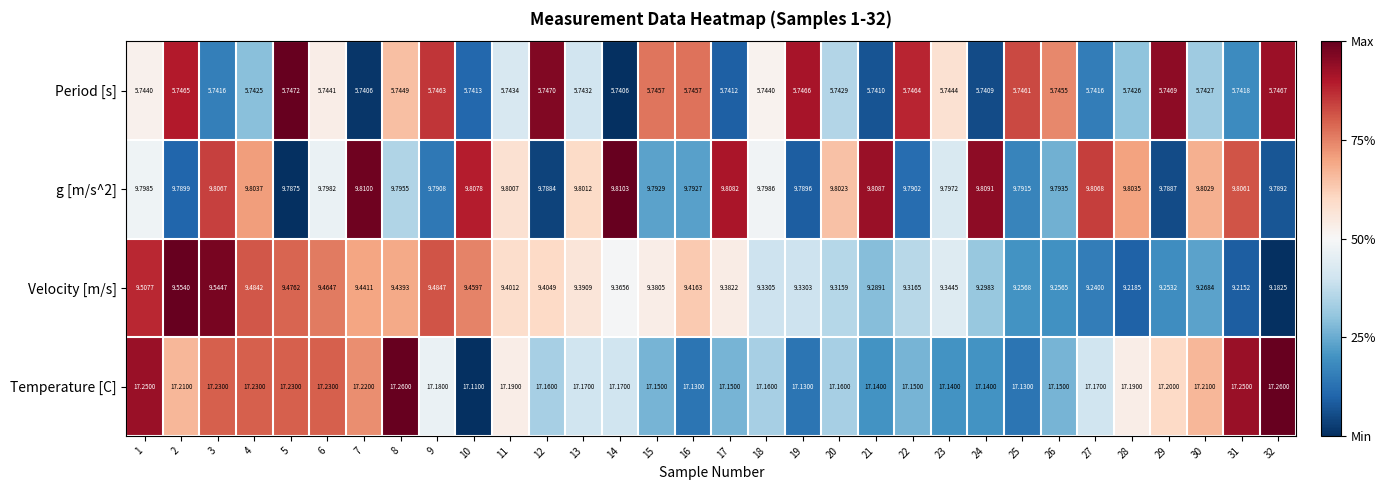

Which series has the largest total across all categories?

Temperature [C]